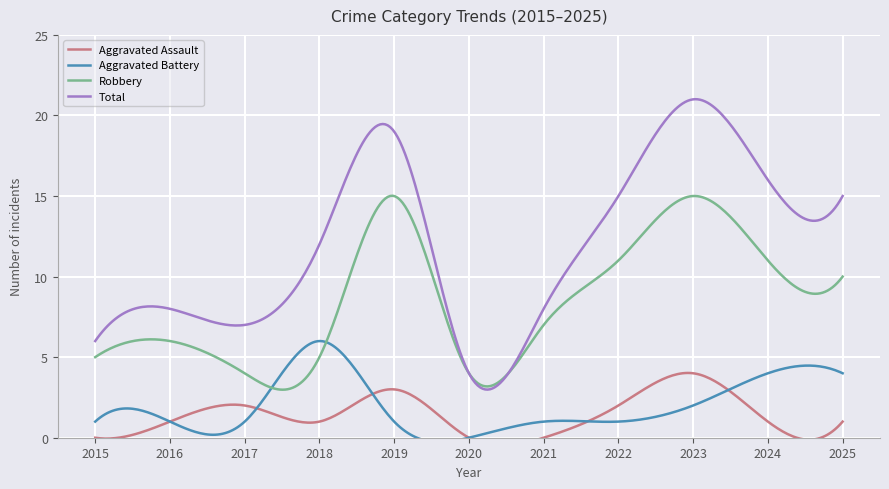

What is the value of the Aggravated Battery point at the 11th from the left?

4